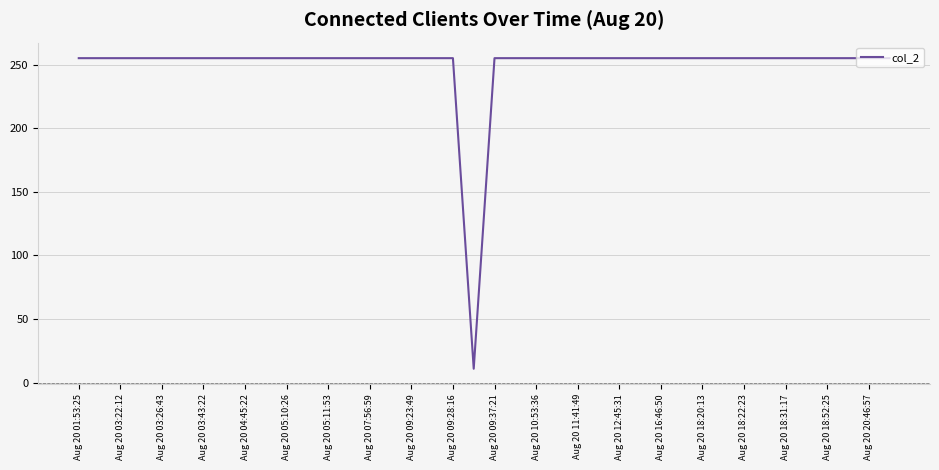

What is the maximum value shown in the chart?

255